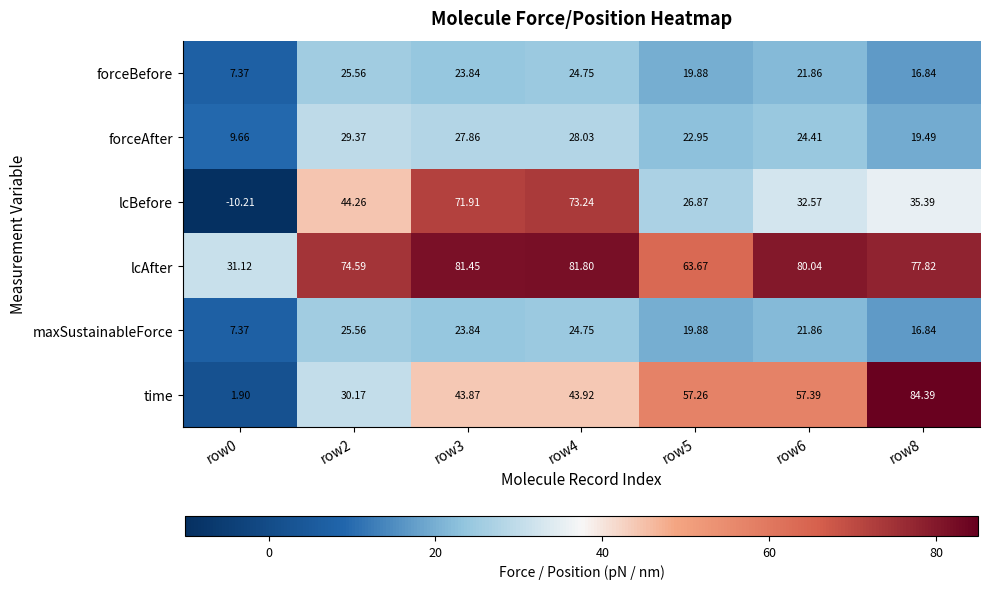

Count the number of data series in this chart.

6